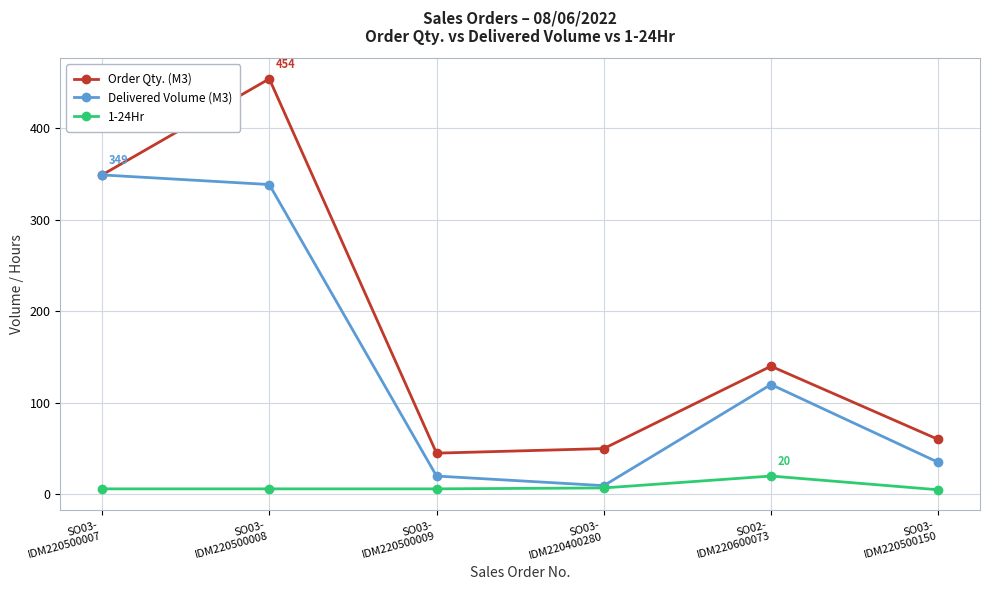

Which series has the widest spread of values?

Order Qty. (M3)